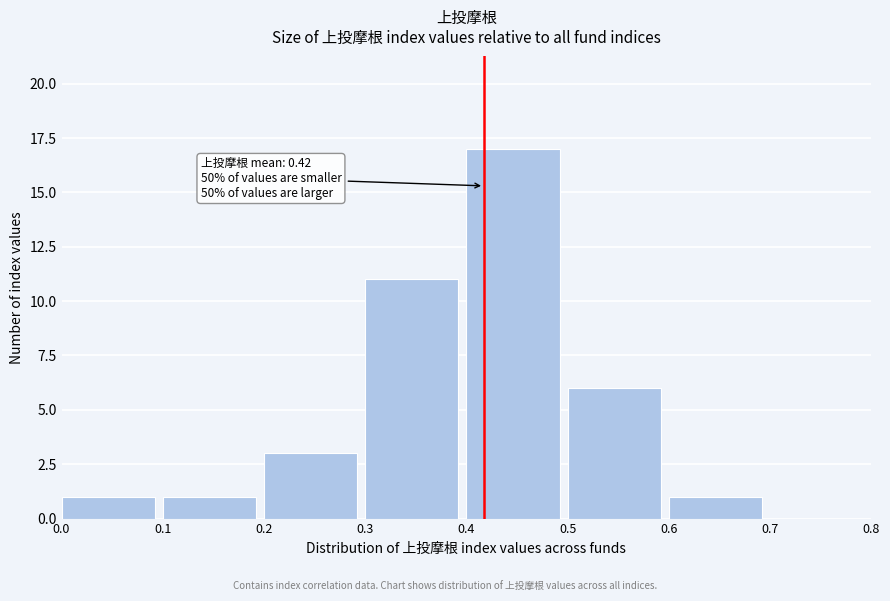

Over which range of the x-axis is the bar tallest?

0.4 to 0.5